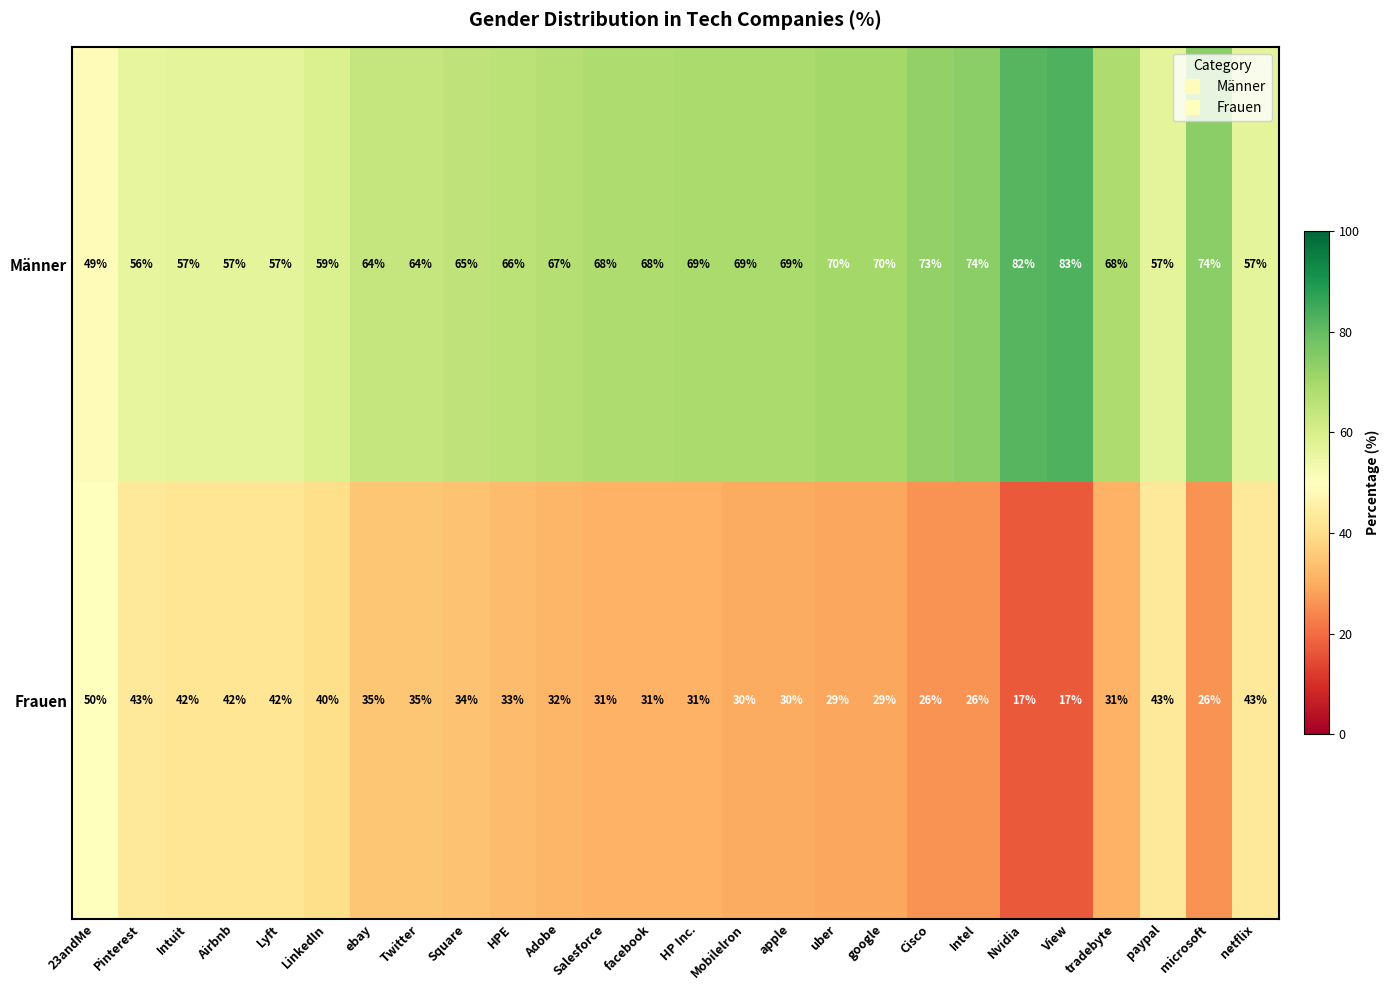

What is the approximate value of Frauen at Mobilelron?

30